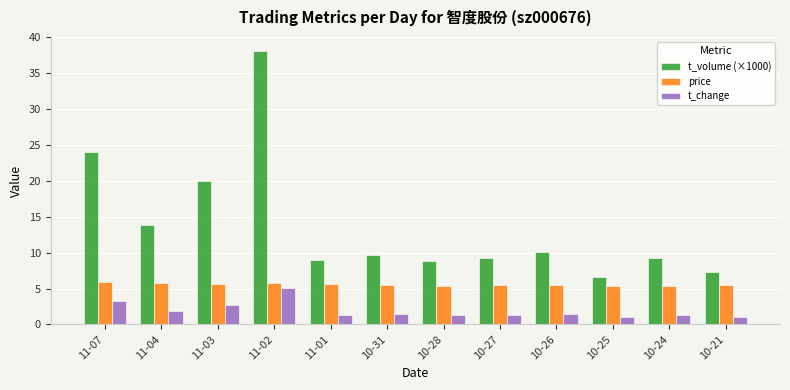

How many distinct data groups are displayed?

3